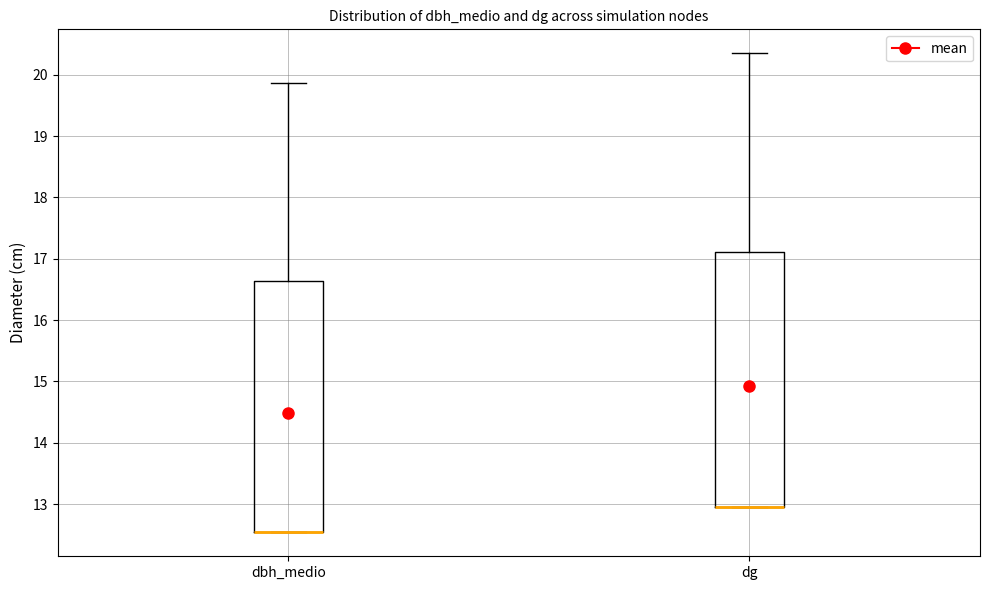

Where is the upper edge of the box for dbh_medio on the y-axis? The values are not printed on the chart, so give them approximately, as read against the axis.

16.6